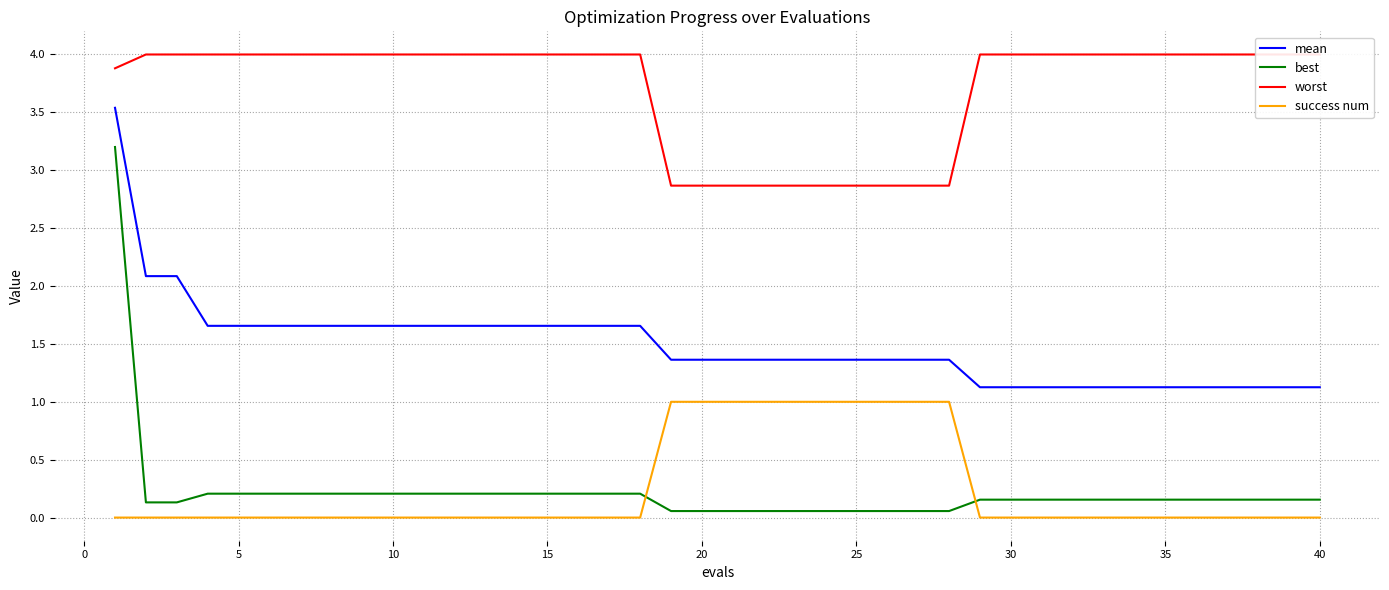

True or false: mean and success num cross at least once.

False